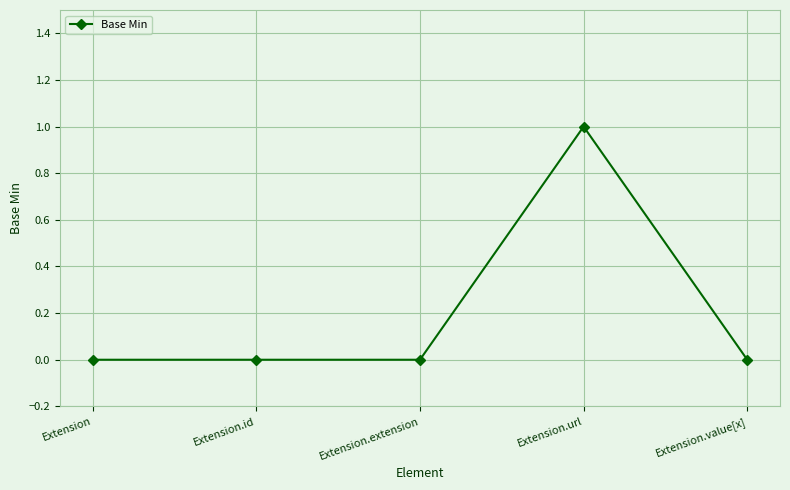

True or false: the data shows -1 at Extension.

False